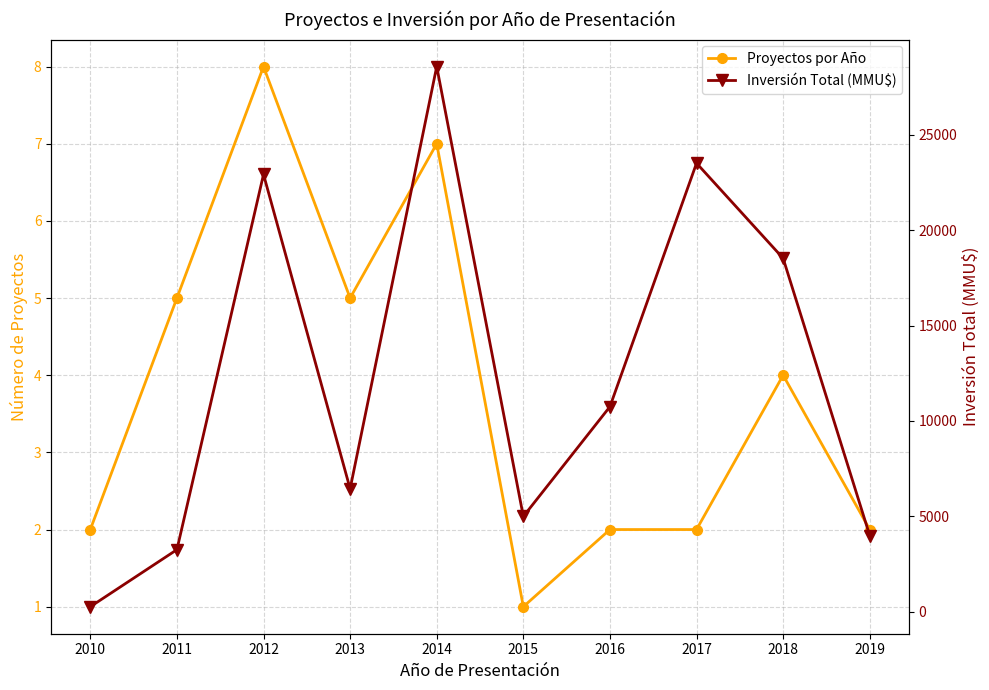

At 2019, list the series in order from smallest to largest.

Proyectos por Año, Inversión Total (MMU$)